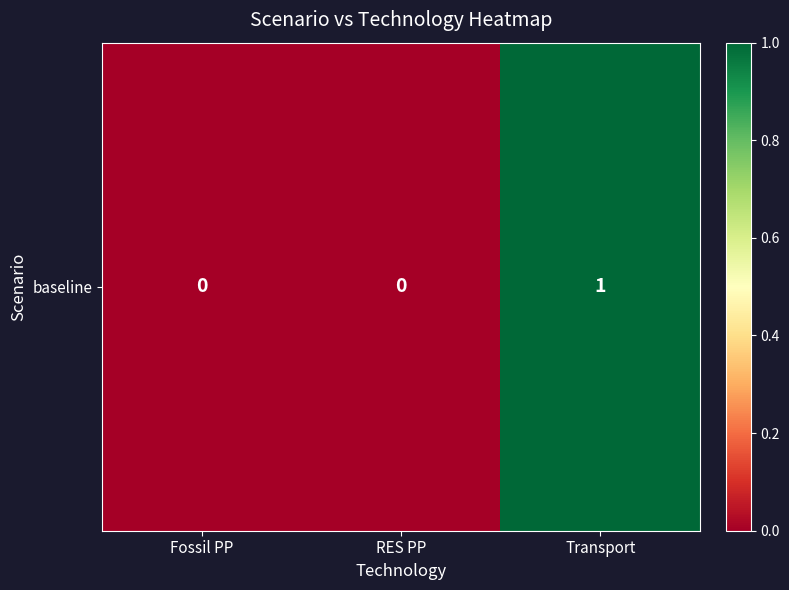

How many distinct data groups are displayed?

1